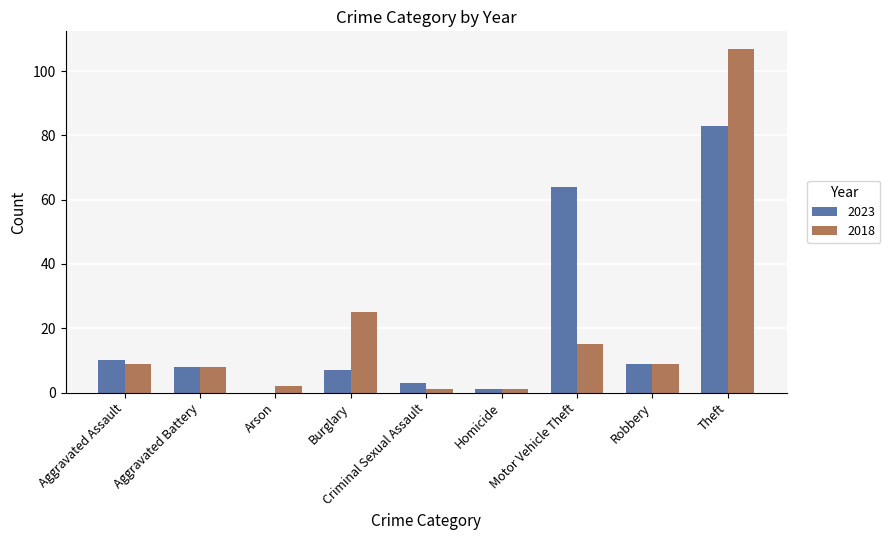

What is the sum of all 2018 values?

177